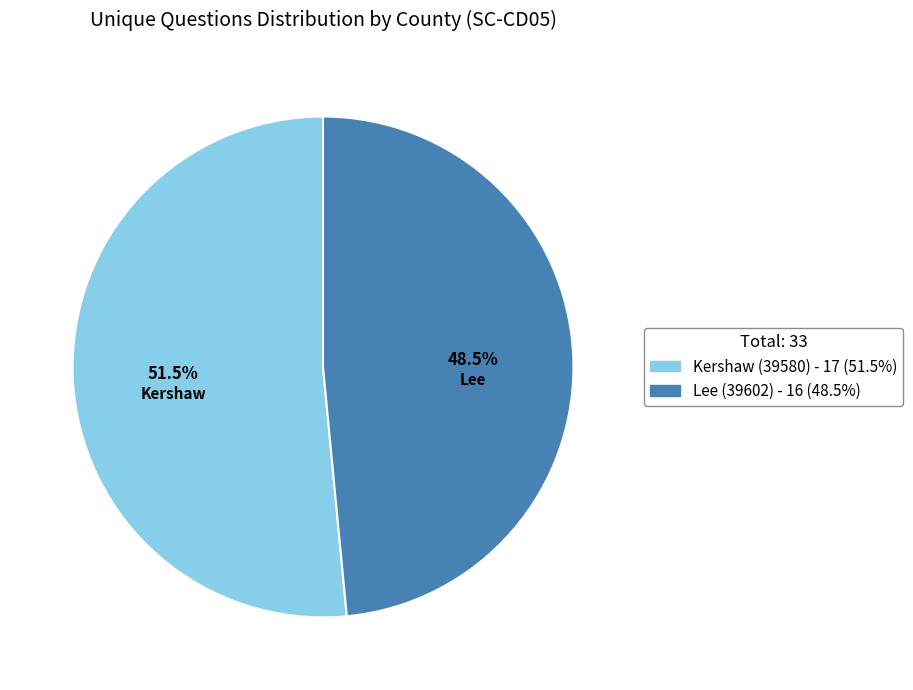

Is the sum of Kershaw (39580) and Lee (39602) greater than half?

Yes